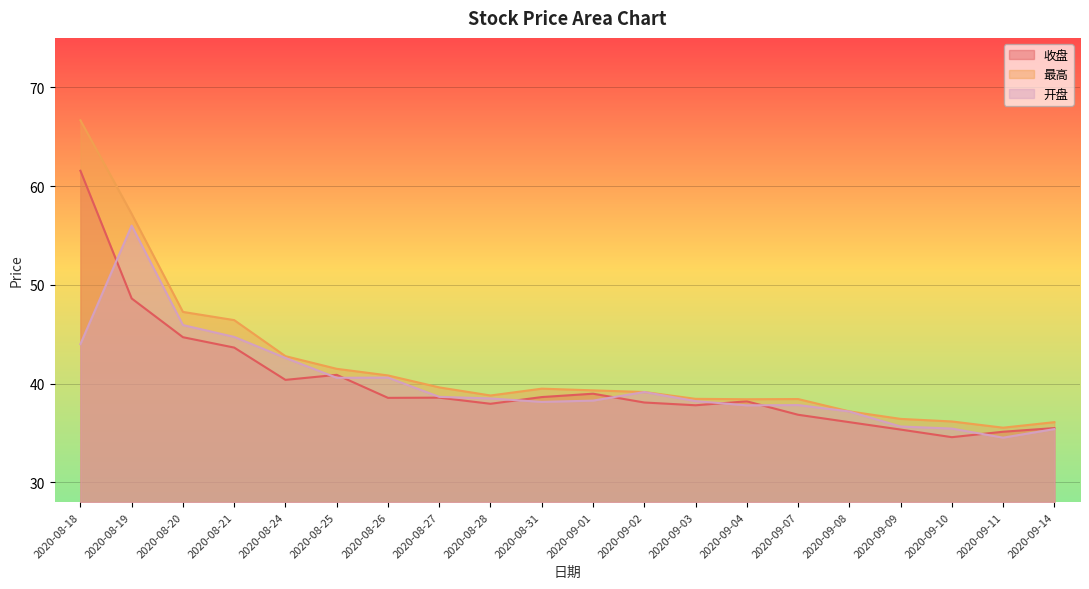

What are all the series names shown in the legend?

收盘, 最高, 开盘